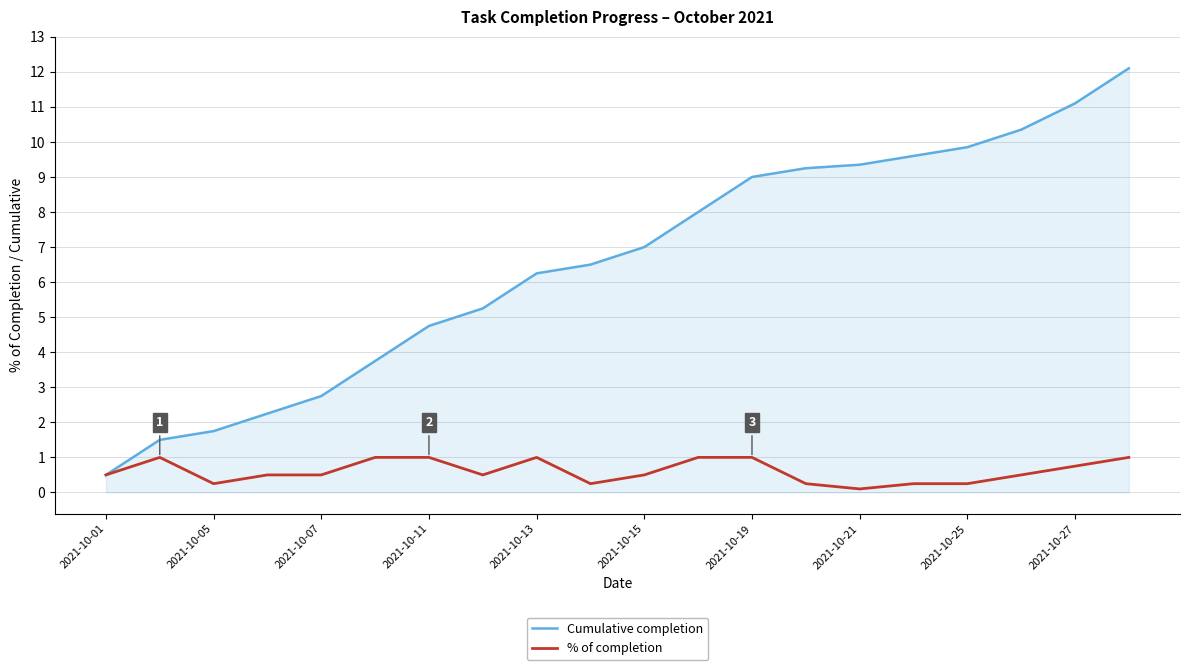

Which series has the largest range (max minus min)?

Cumulative completion